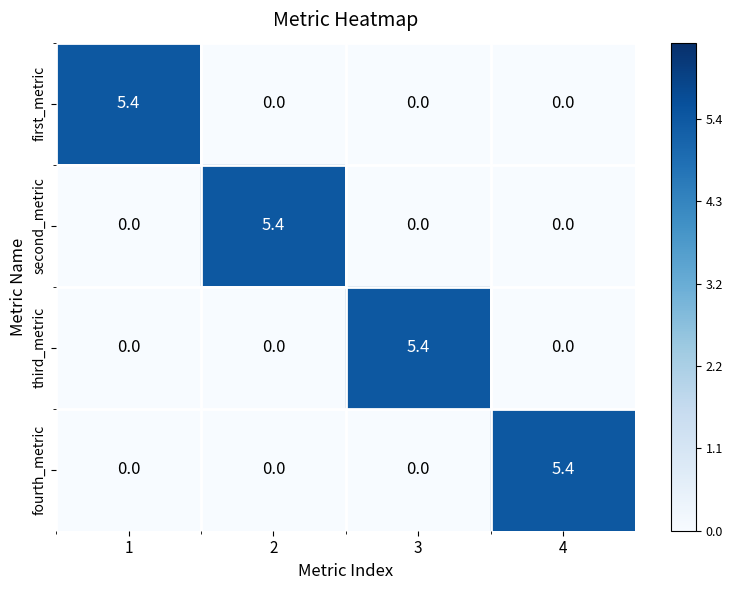

What is the difference between the highest and lowest values at 1?

5.4